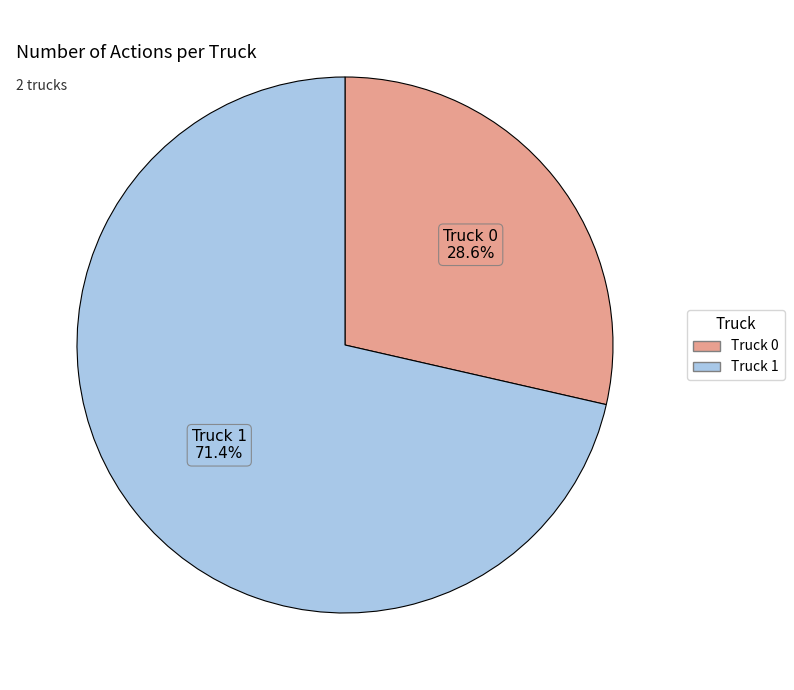

How many slices are in this pie chart?

2